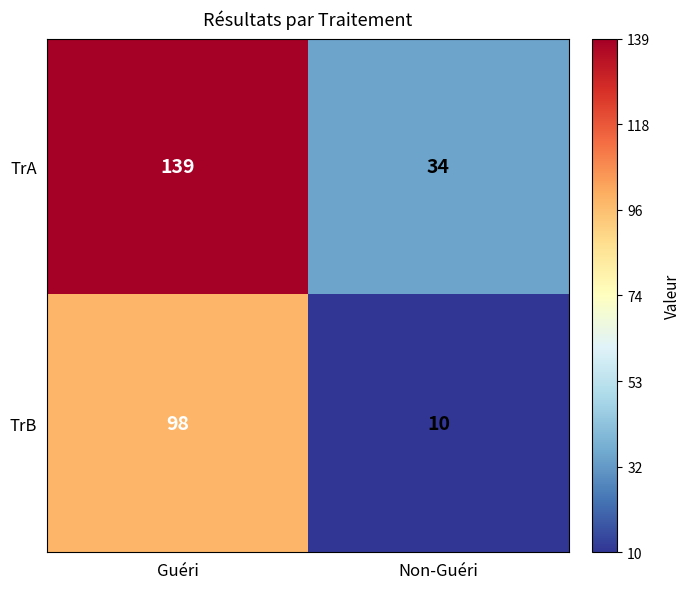

What is the highest value of the TrA series?

139